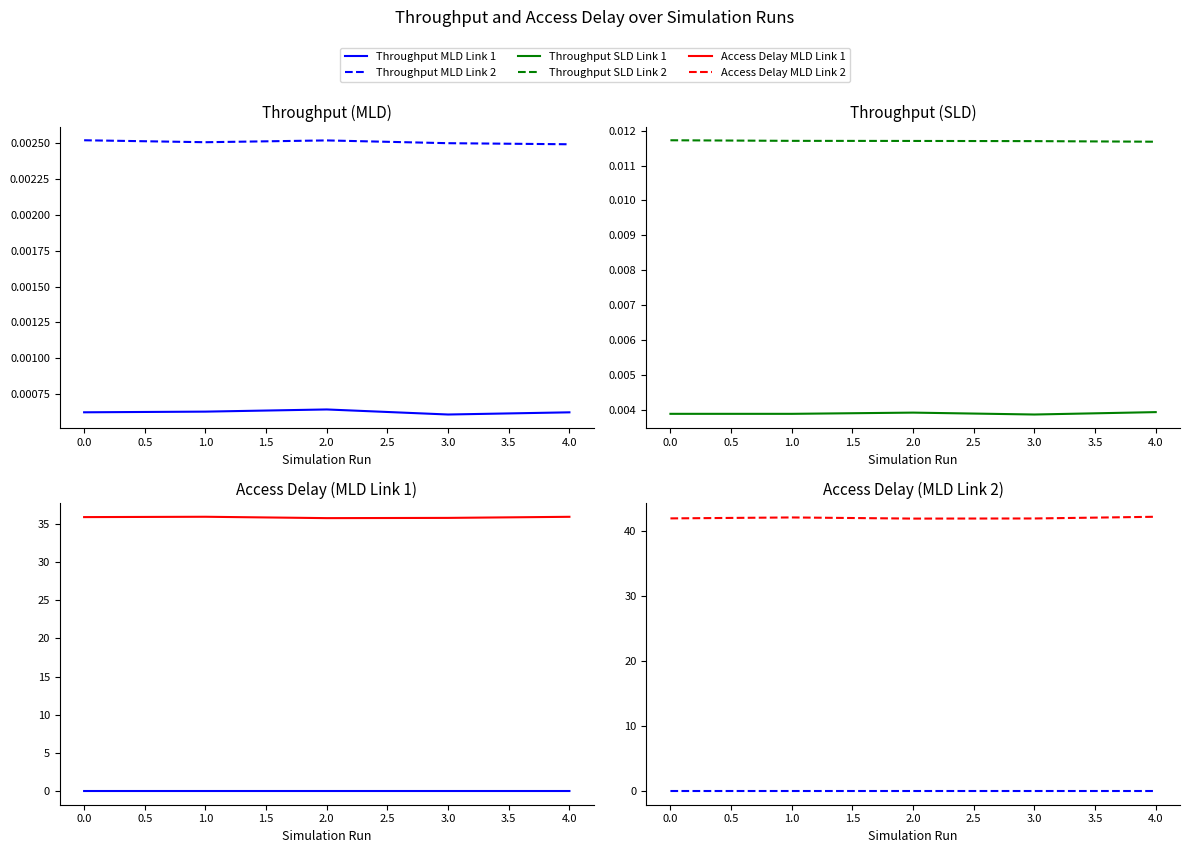

What are all the series names shown in the legend?

Throughput MLD Link 1, Throughput MLD Link 2, Throughput SLD Link 1, Throughput SLD Link 2, Access Delay MLD Link 1, Access Delay MLD Link 2